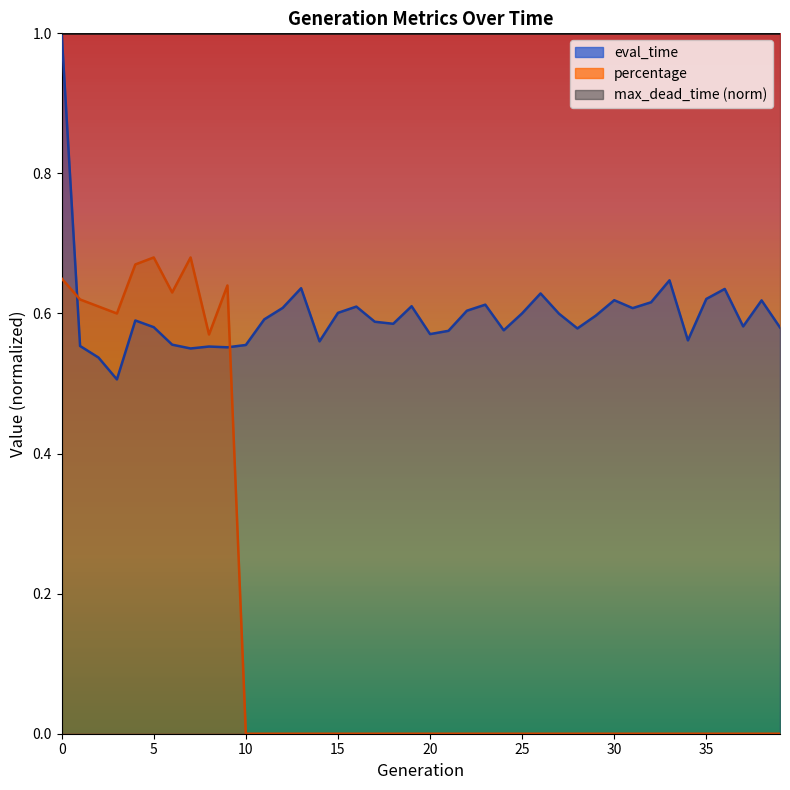

At how many categories does at least one series exceed 0?

40